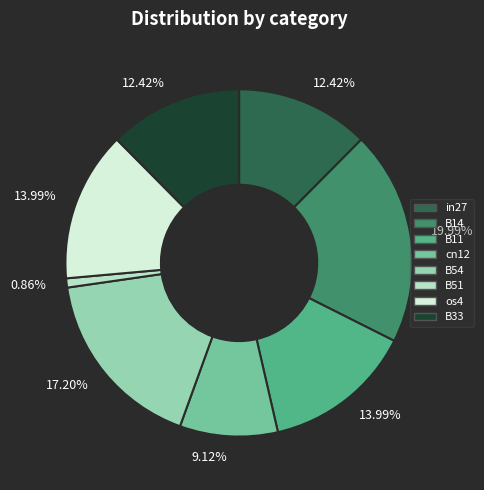

Which category has the biggest portion of the pie?

B14